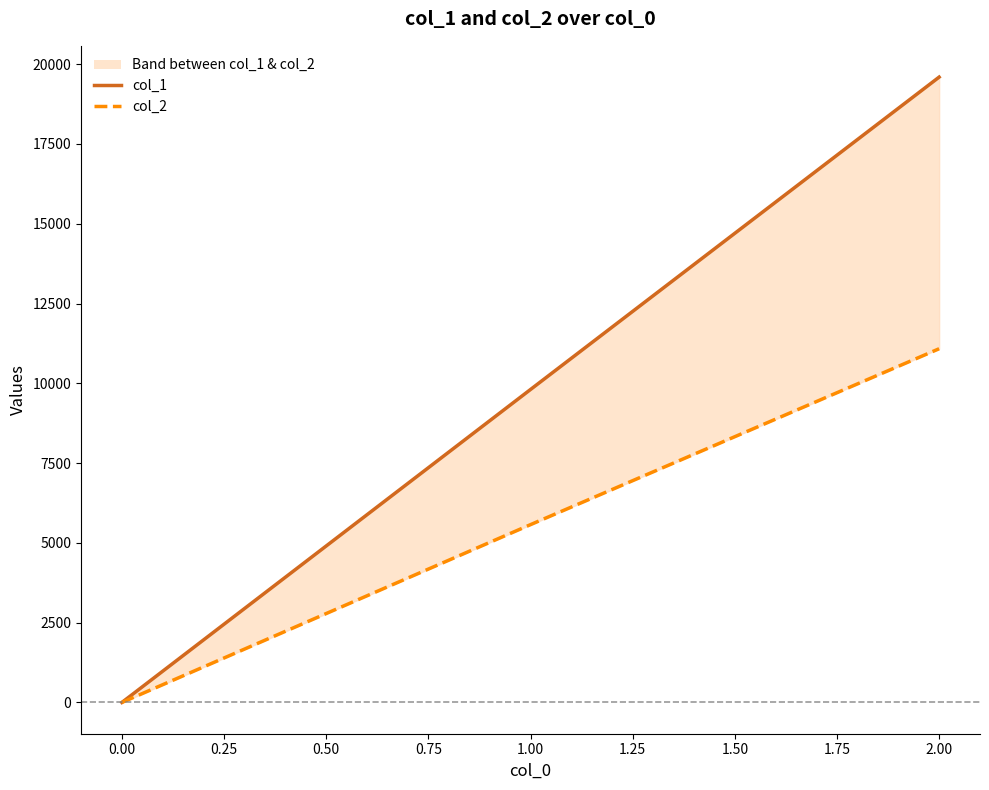

What is the label of the 3rd point from the left?

2.00